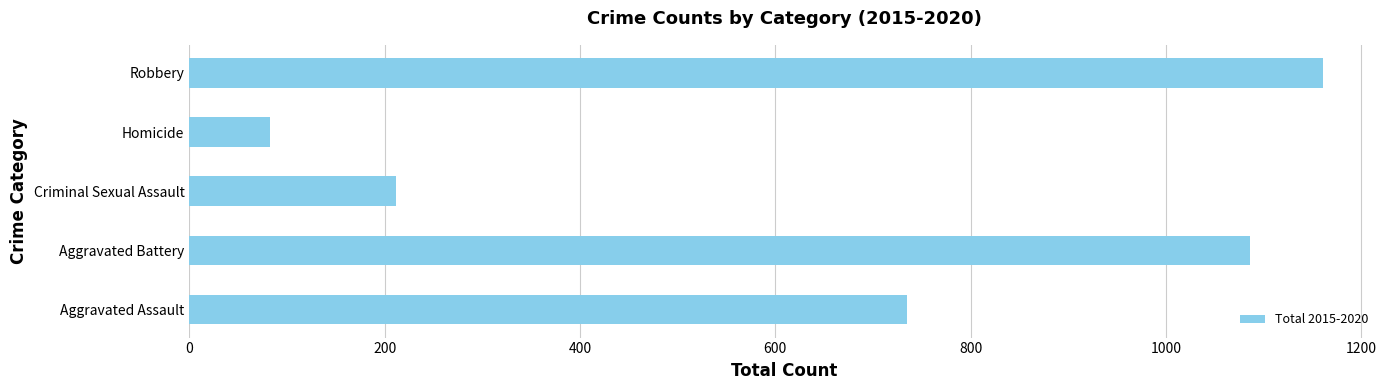

Are the bars grouped side by side (vs. stacked)?

No